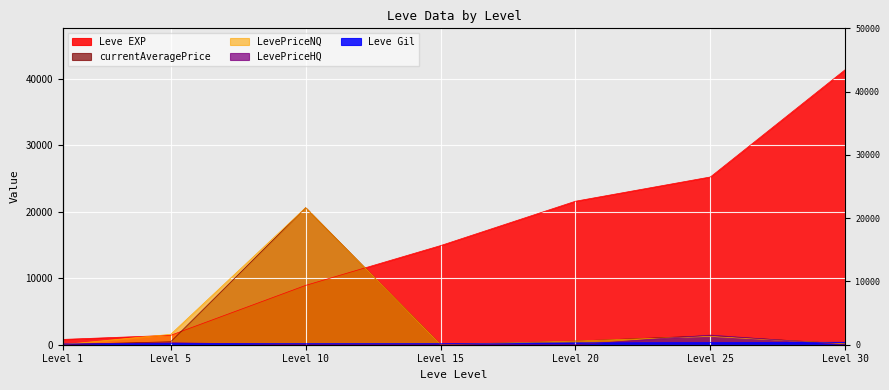

Count the number of data series in this chart.

5